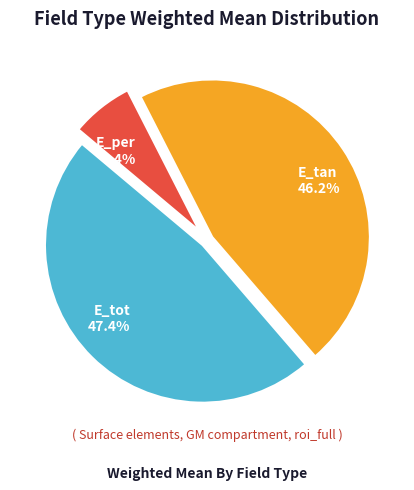

Does E_per represent more than half of the total?

No